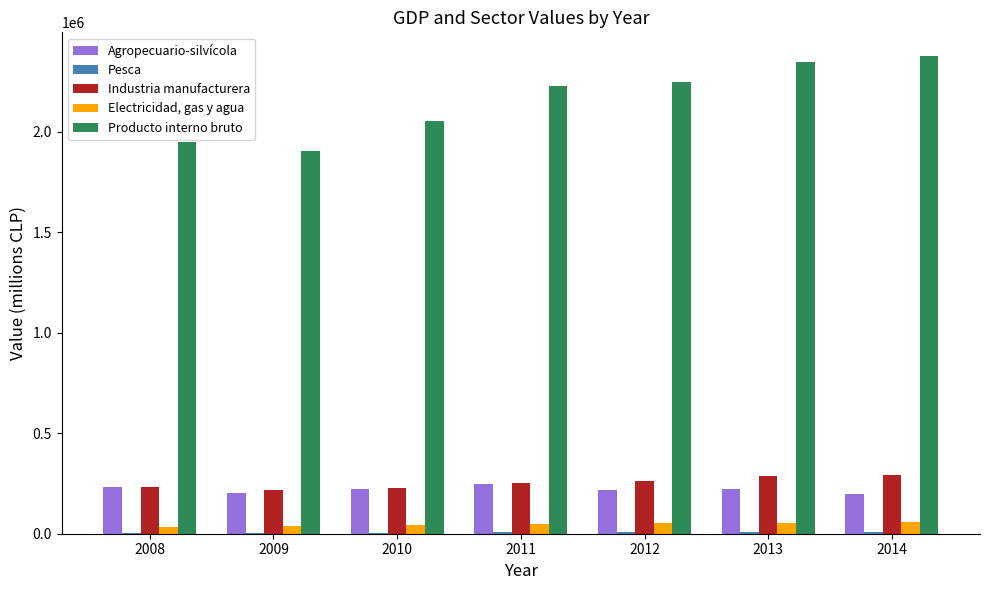

Which series has the largest total across all categories?

Producto interno bruto